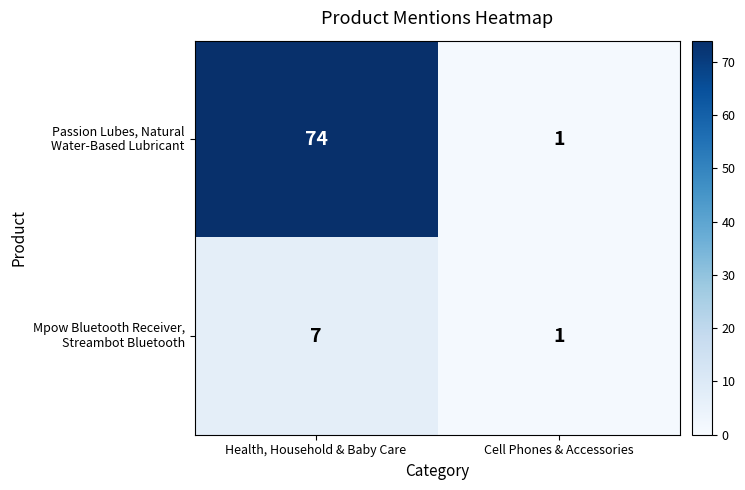

What is the greatest value displayed?

74